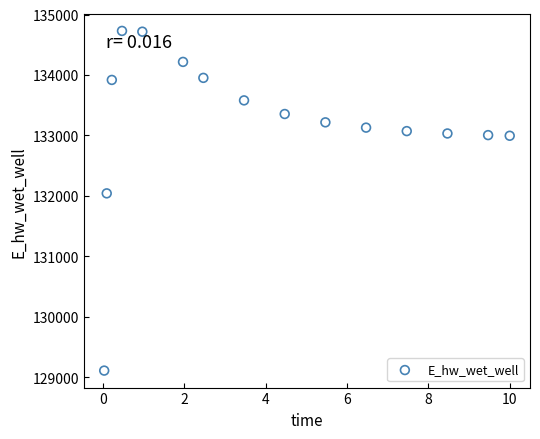

What Y value in the scatter plot is closest to 131918?

132040.9